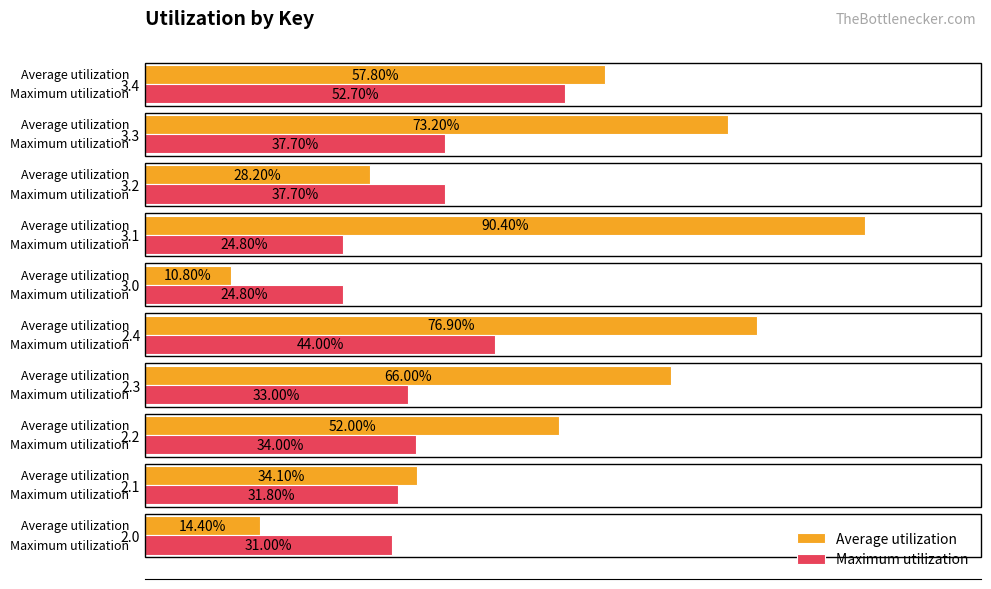

Reading left to right, what are all the values shown in this chart?

Average utilization: 0.1	0.3	0.5	0.7	0.8	0.1	0.9	0.3	0.7	0.6
Maximum utilization: 0.3	0.3	0.3	0.3	0.4	0.2	0.2	0.4	0.4	0.5